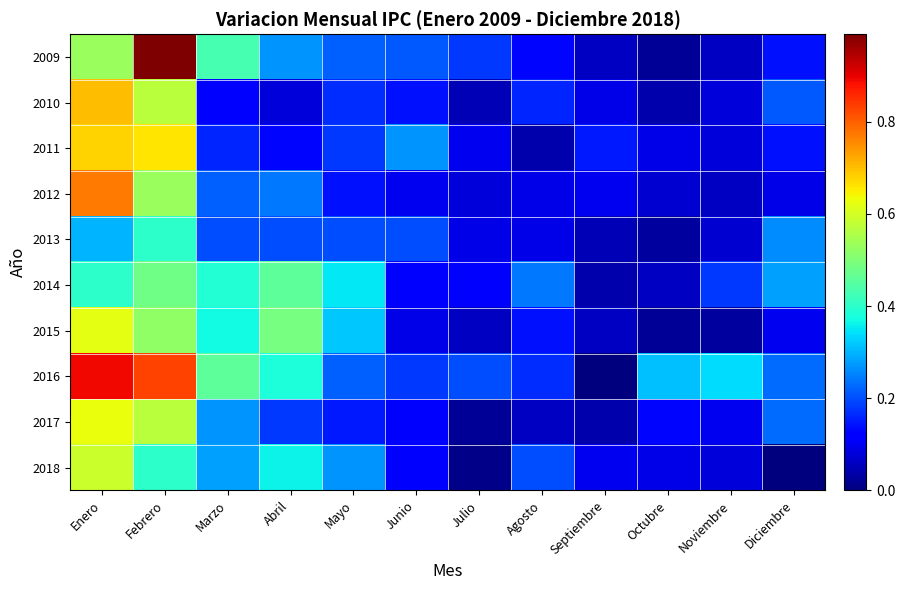

Which category has the lowest value across all series?

Septiembre